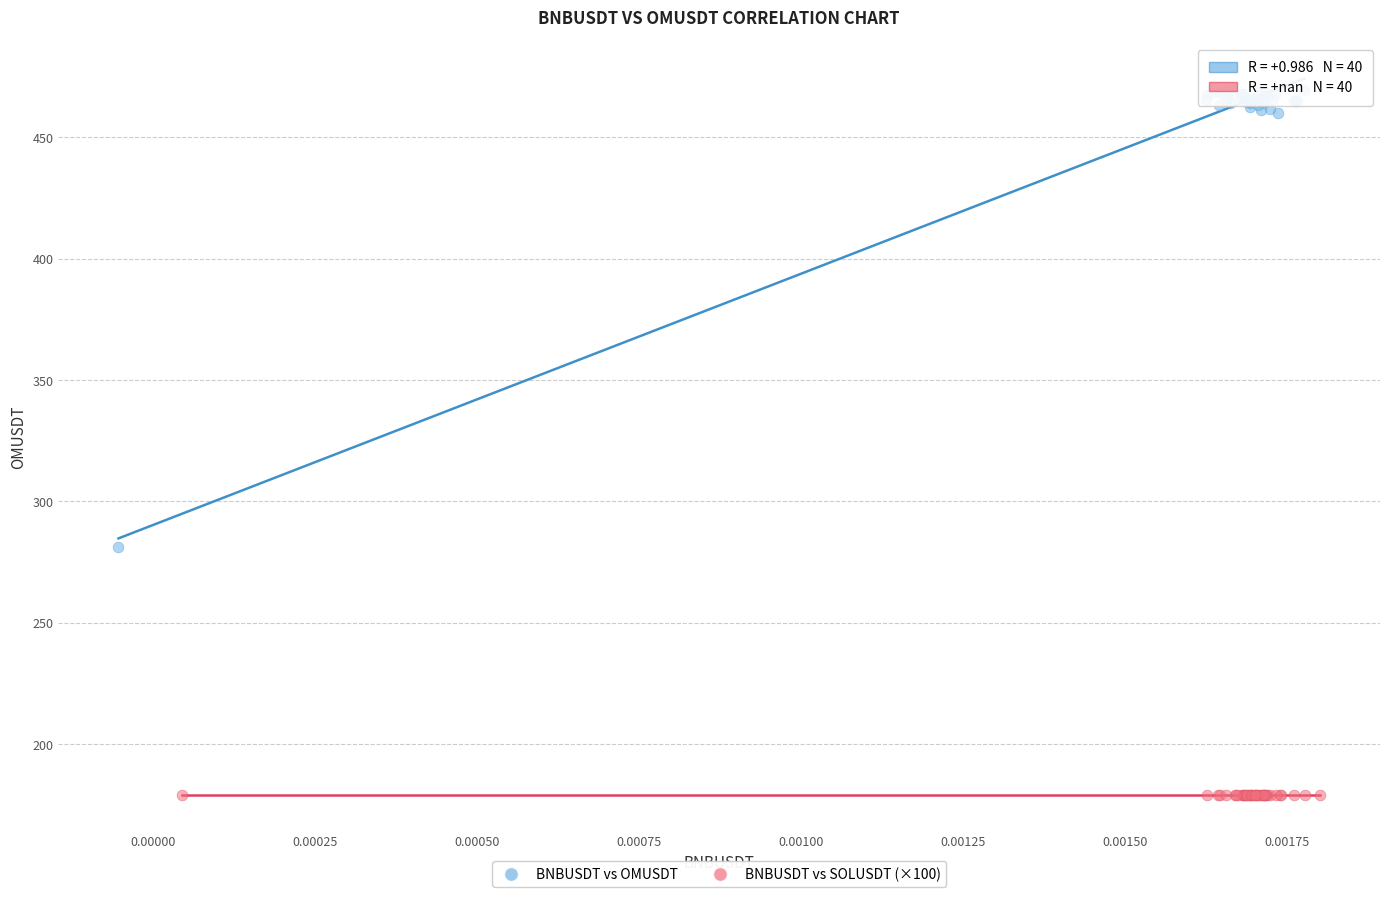

Which series reaches the maximum Y coordinate?

BNBUSDT vs OMUSDT